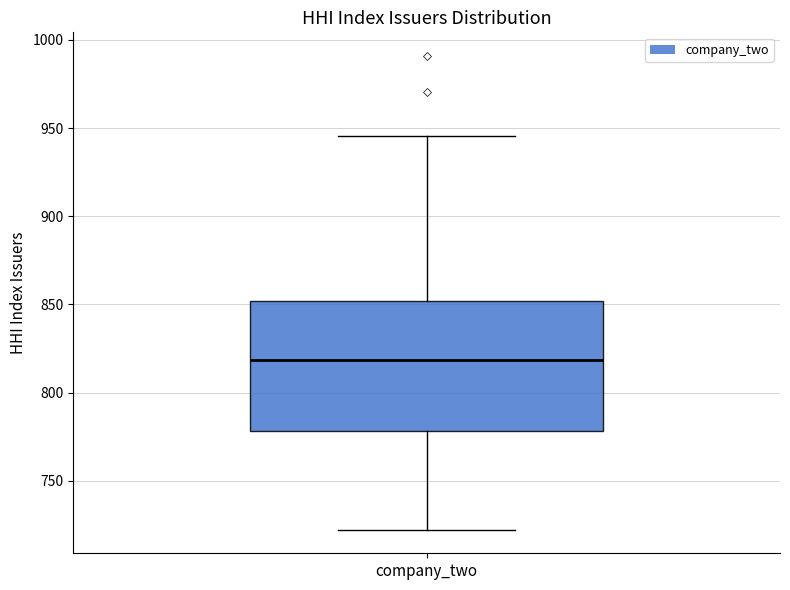

Read this box plot against the y-axis: the position of the median line, the range covered by the box, and the ends of both whiskers. The values are not printed on the chart, so give them approximately, as read against the axis.

median 820, box 780 to 850, whiskers 720 to 945